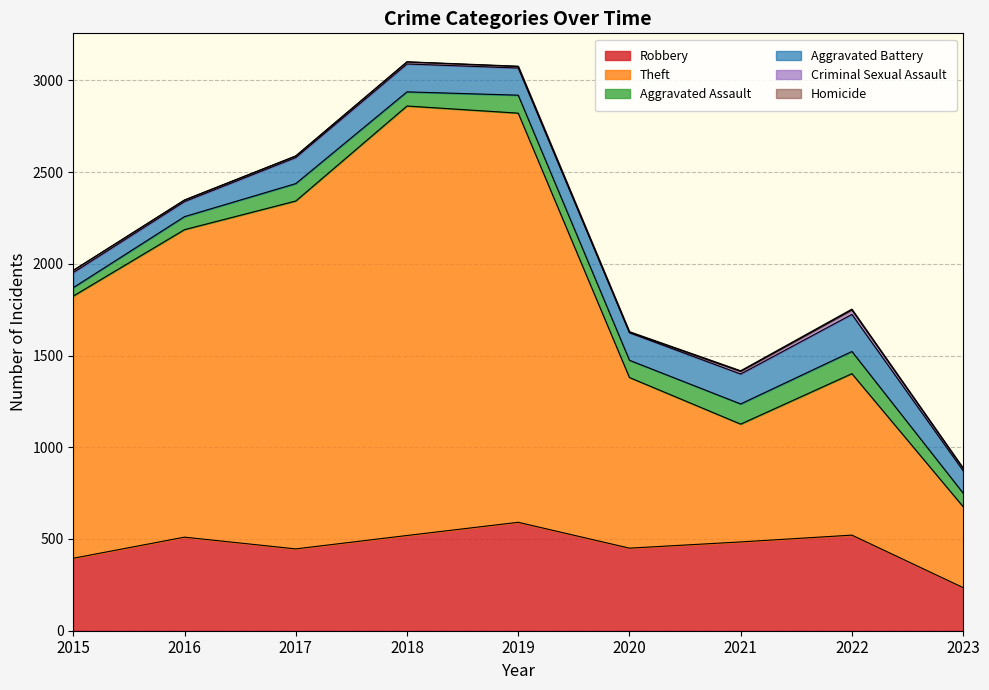

List the labels in order of Homicide value, largest first.

2022, 2021, 2020, 2019, 2023, 2016, 2017, 2018, 2015